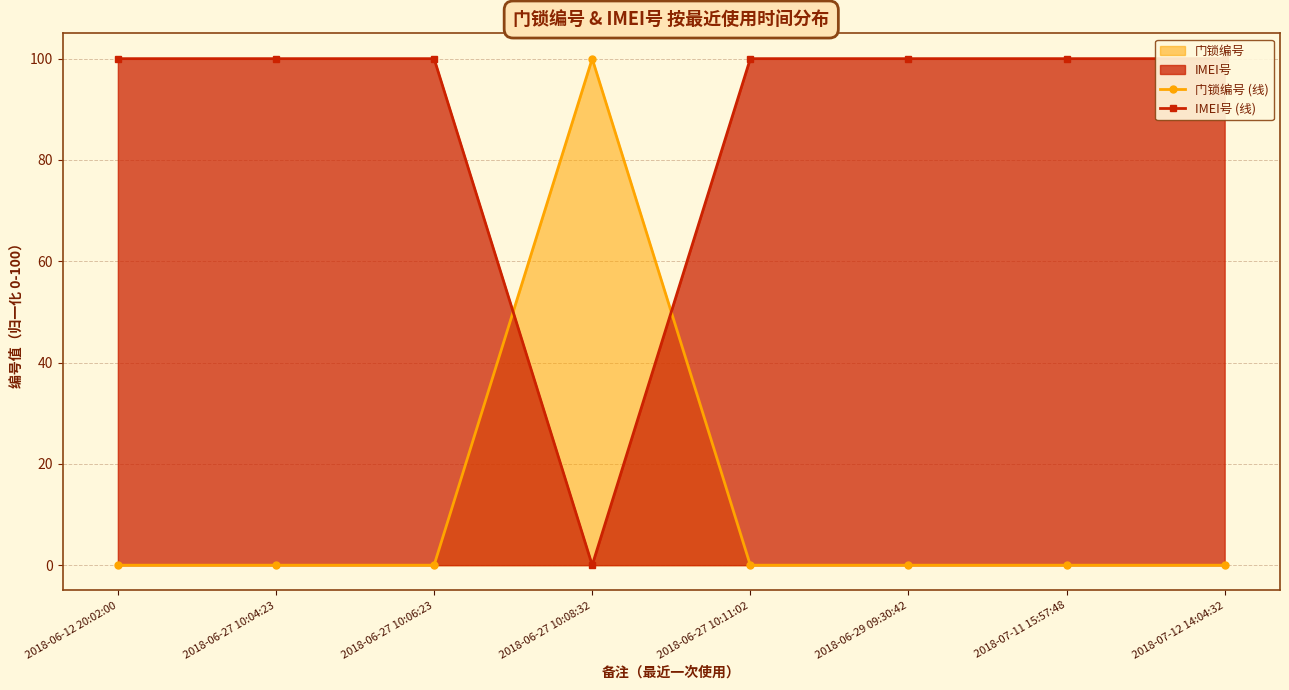

List the series in order of their overall mean, highest first.

IMEI号 (线), 门锁编号 (线)